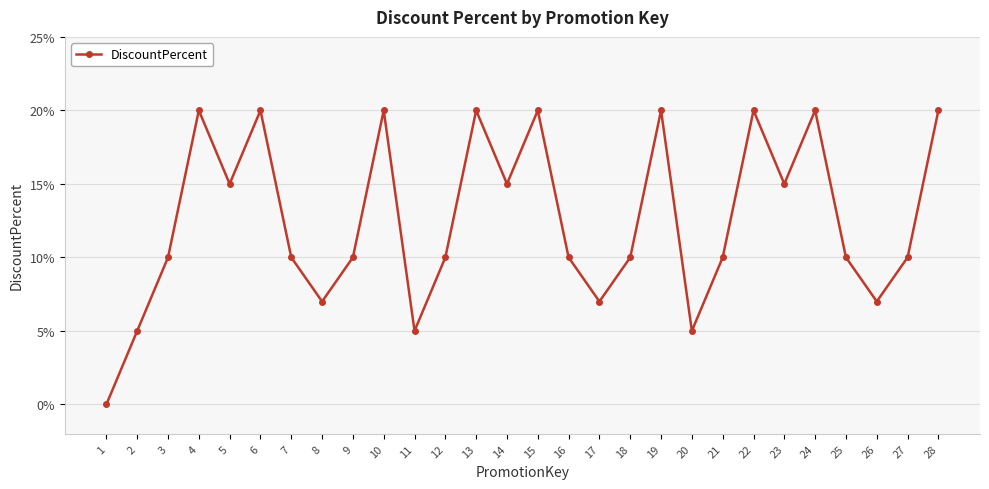

Rank the categories by value from highest to lowest.

4, 6, 10, 13, 15, 19, 22, 24, 28, 5, 14, 23, 3, 7, 9, 12, 16, 18, 21, 25, 27, 8, 17, 26, 2, 11, 20, 1